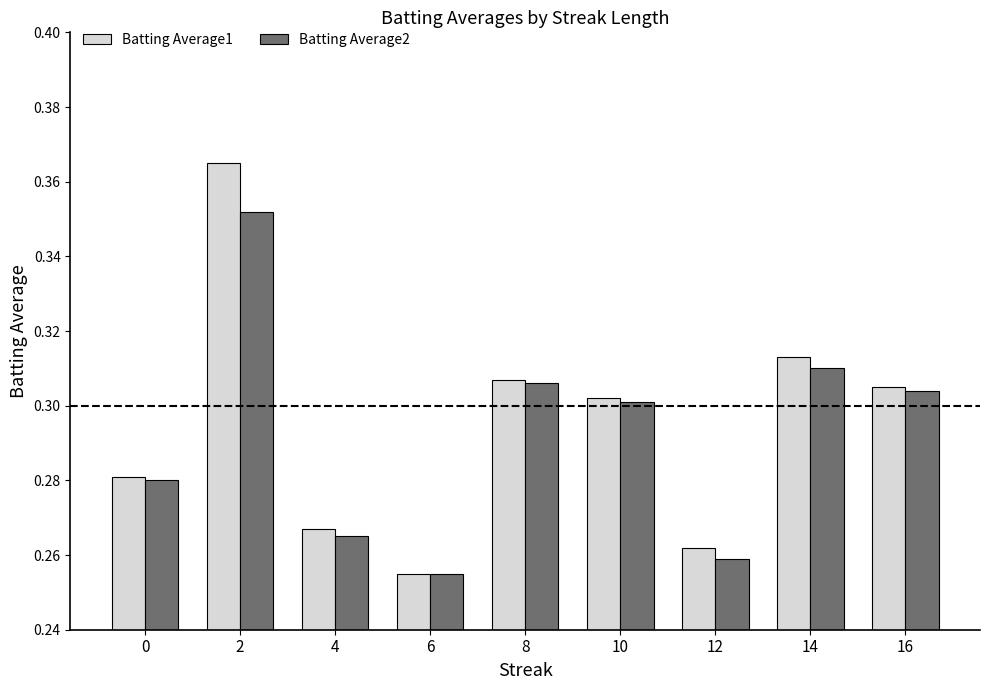

What is the difference between the maximum and minimum values in the Batting Average2 series?

0.1